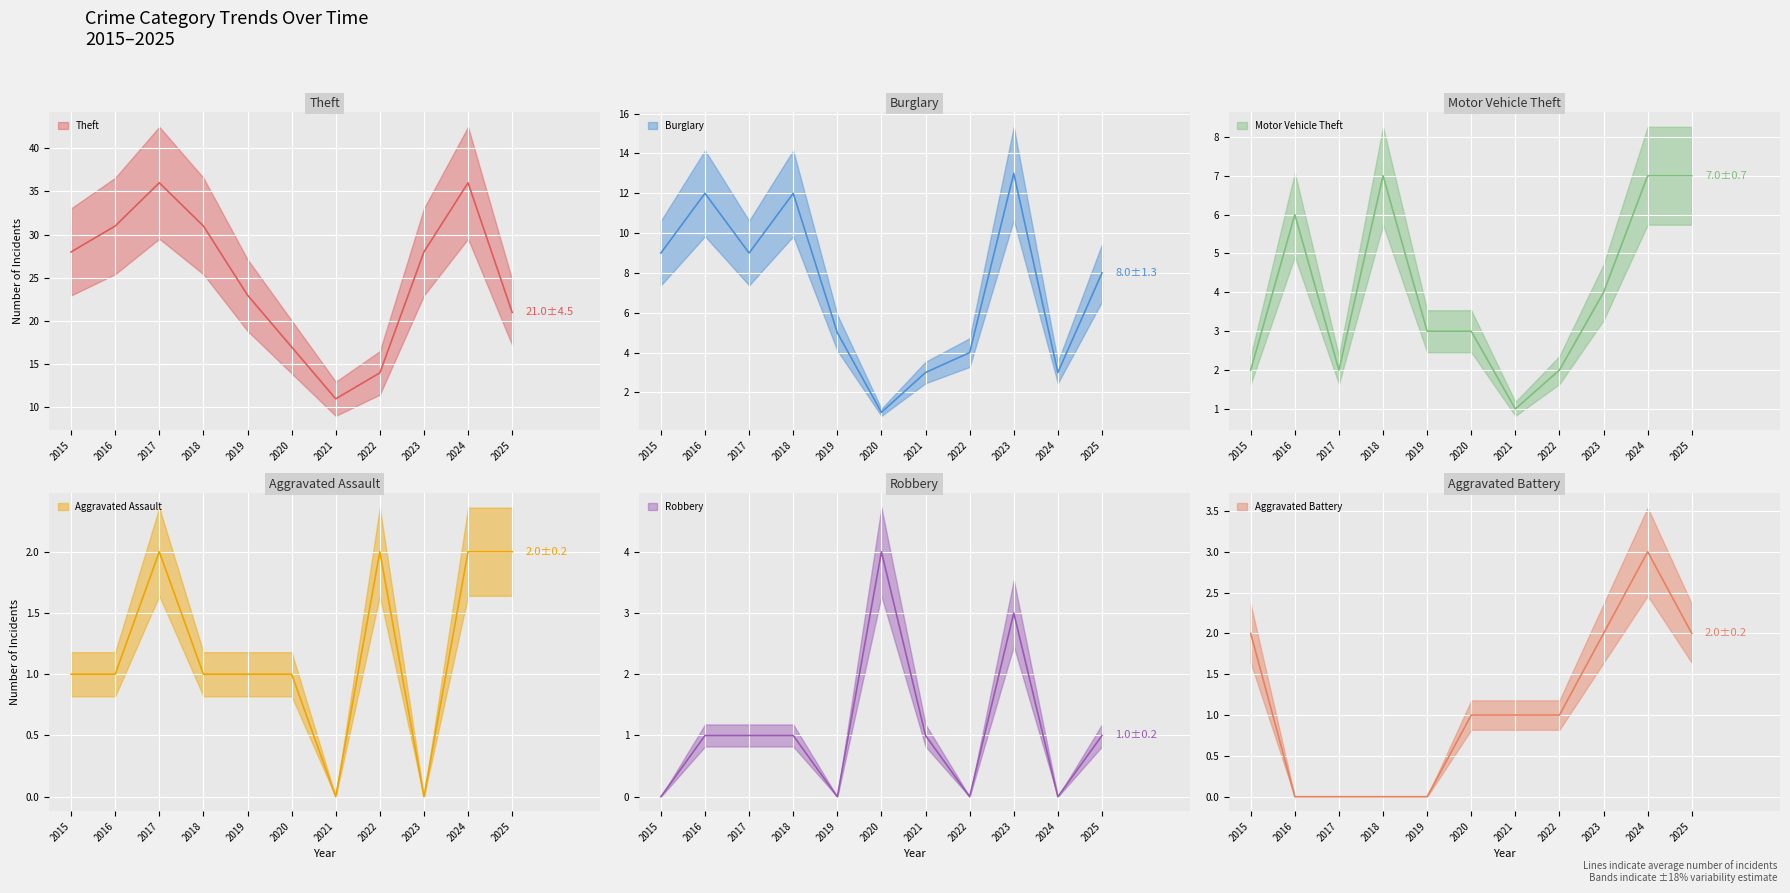

Which series has the largest total across all categories?

Theft